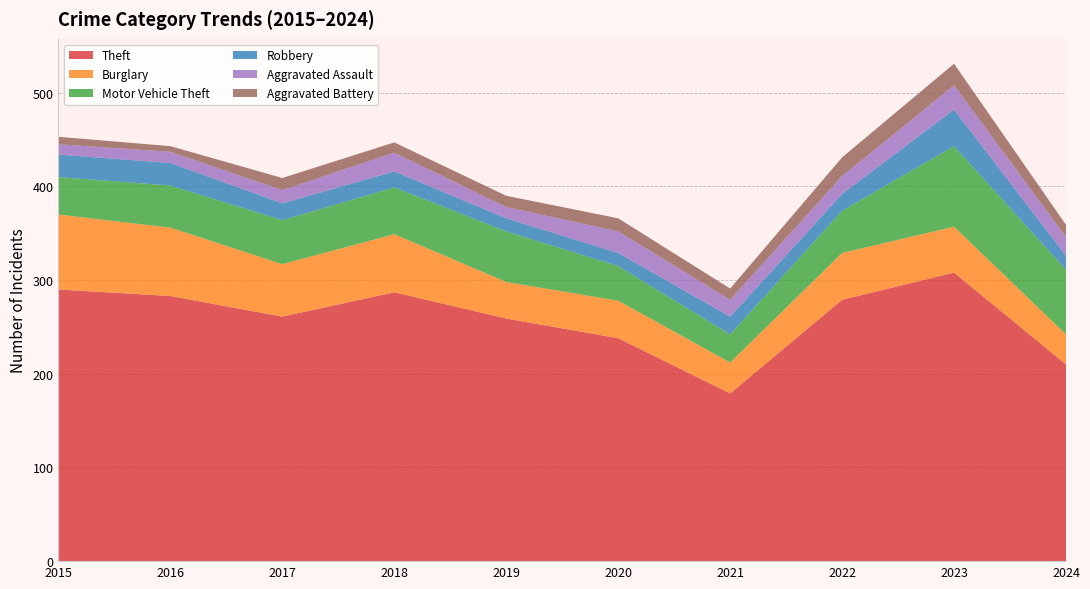

Reading left to right, transcribe all the data shown in this chart.

Theft: 290	283	261	287	259	238	179	279	308	210
Burglary: 80	73	56	62	39	40	33	50	49	32
Motor Vehicle Theft: 40	45	47	50	54	37	30	45	86	69
Robbery: 24	24	18	17	14	14	19	18	39	15
Aggravated Assault: 11	12	14	20	12	23	18	19	26	20
Aggravated Battery: 8	6	13	11	12	14	12	20	23	13